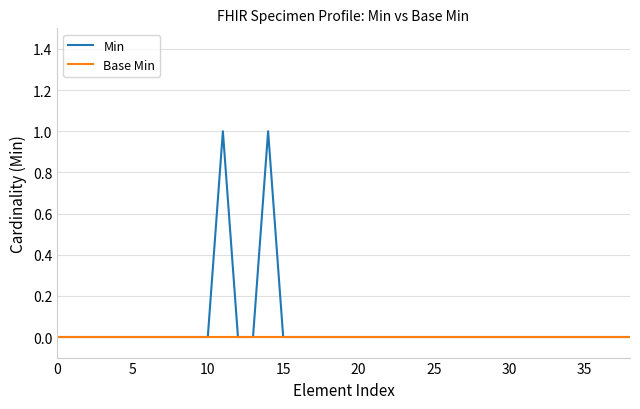

Rank the series by their maximum value, from highest to lowest.

Min, Base Min